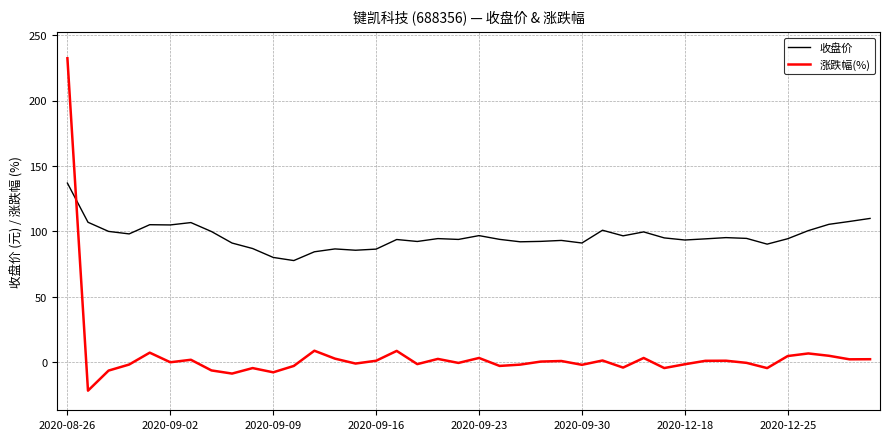

What is the greatest value displayed?

232.3